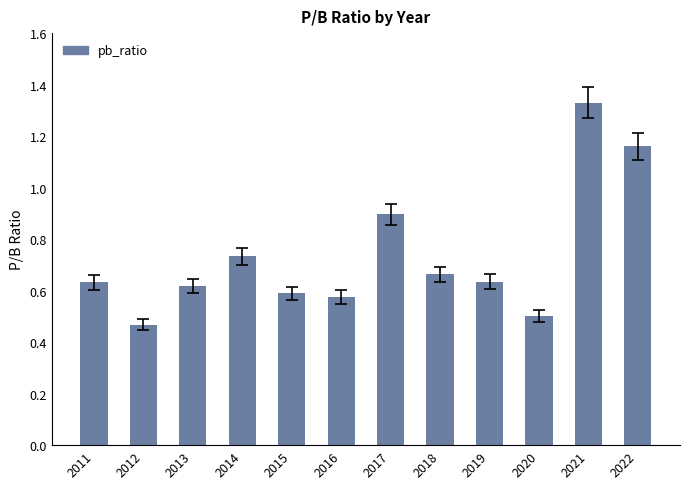

Between 2017 and 2020, which is larger?

2017